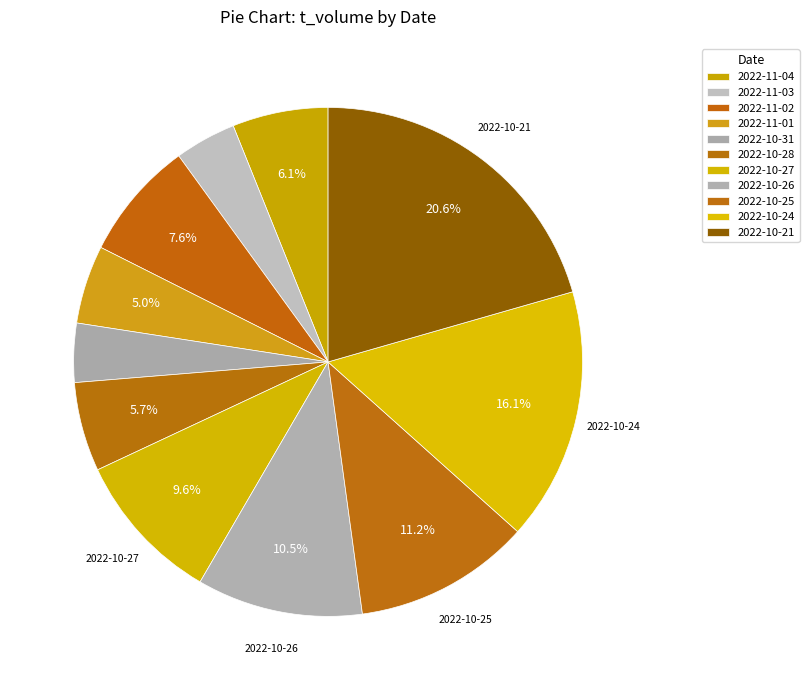

Count the number of slices in the pie.

11